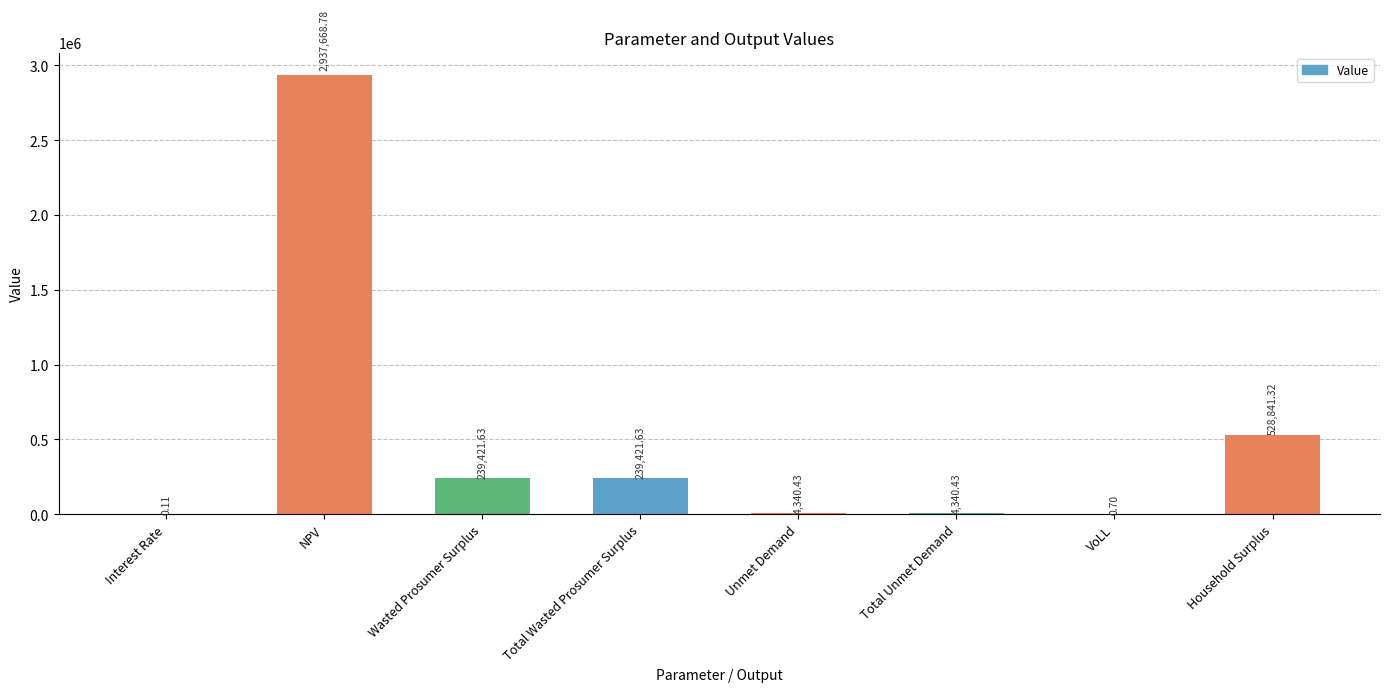

At which label does the data first exceed 239421?

NPV